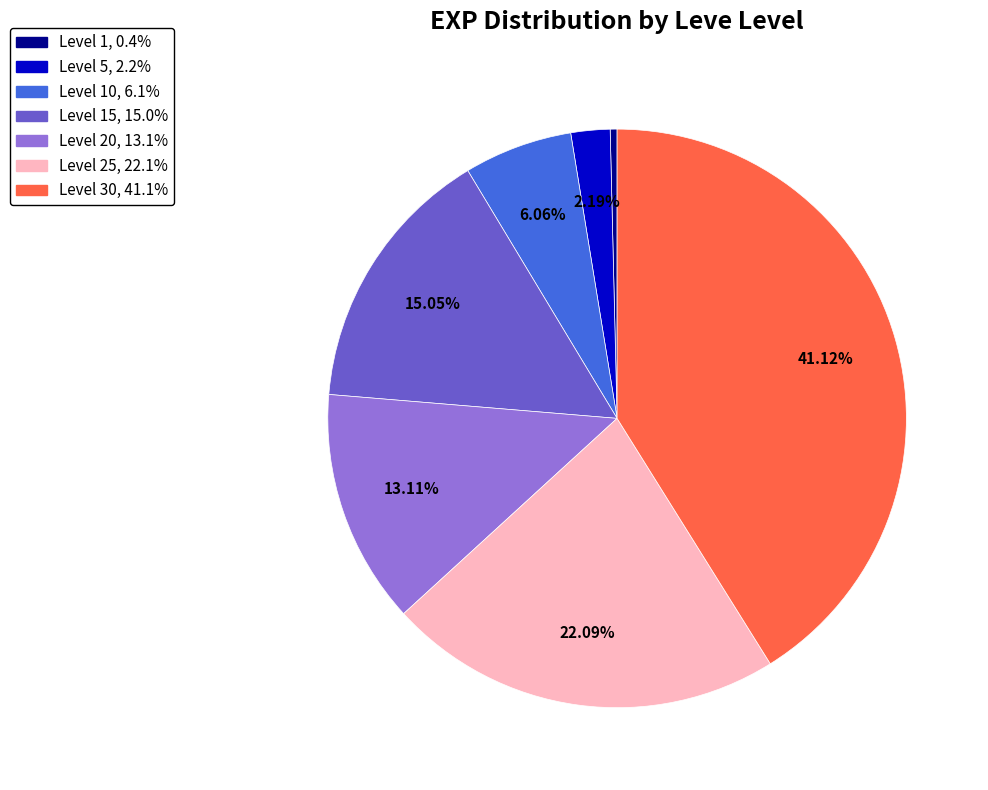

How many slices are in this pie chart?

7